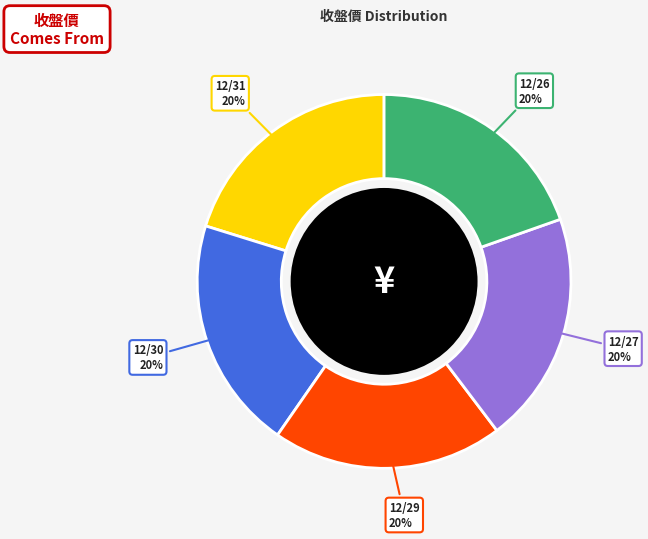

How many slices are in this pie chart?

5